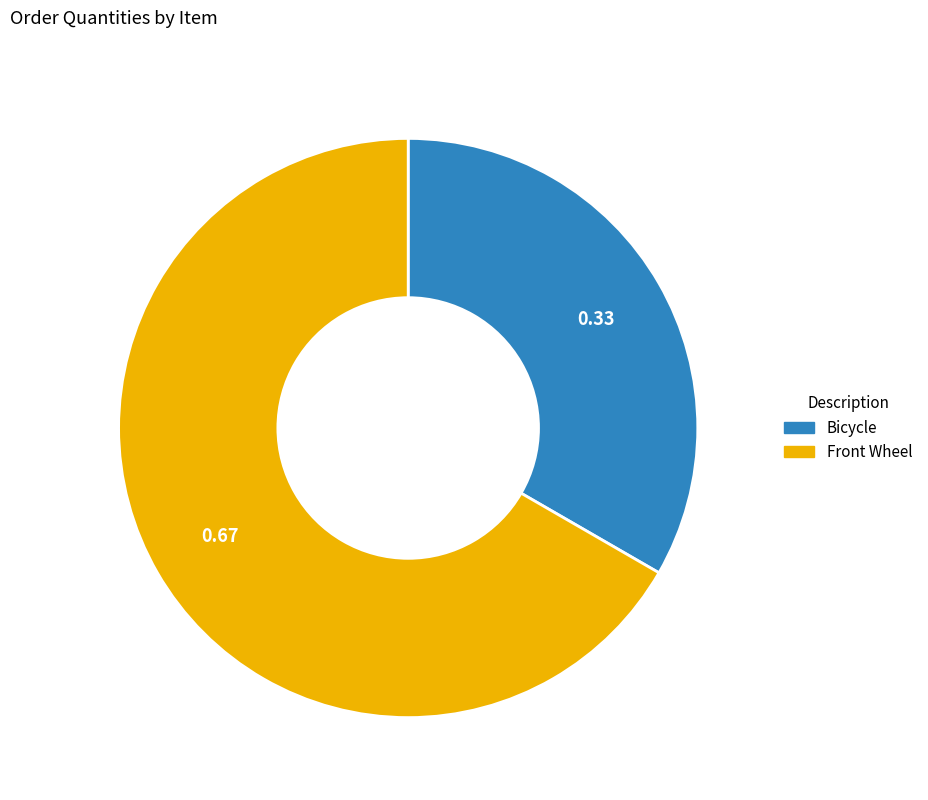

The Front Wheel slice represents 67% of the pie. True or false?

True